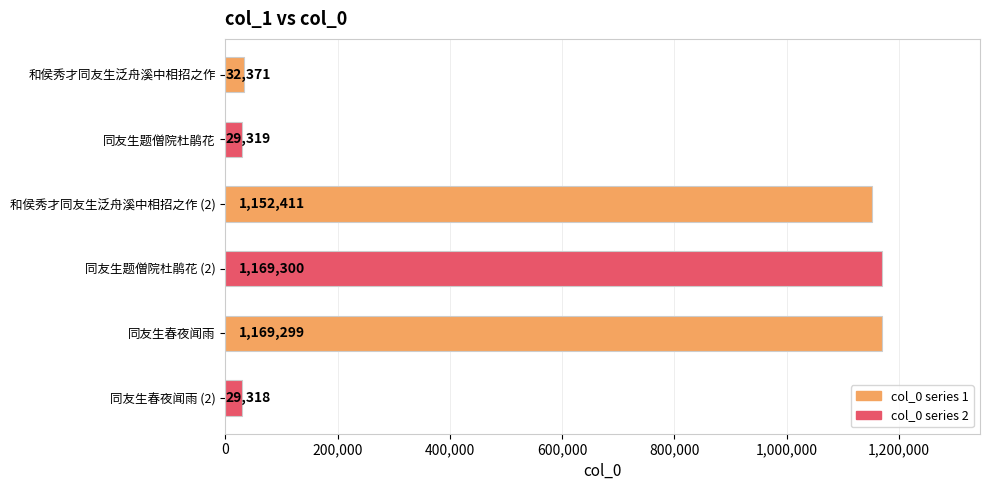

What is the difference between the second highest and minimum values?

1139981